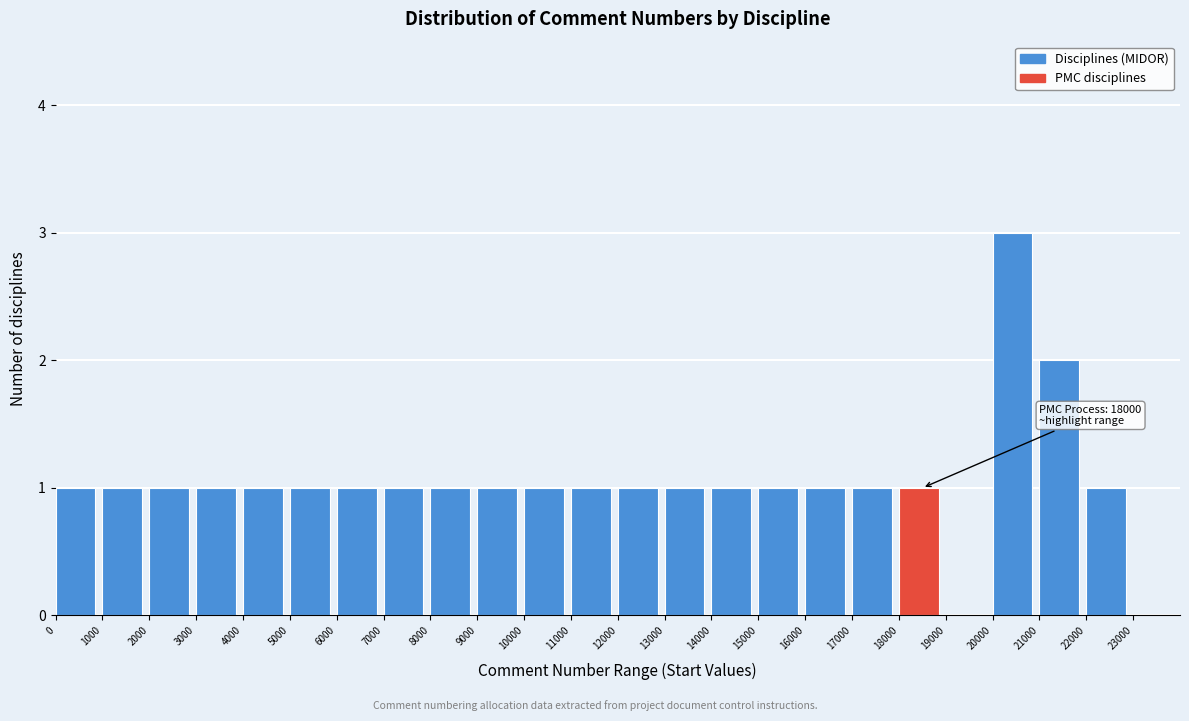

Which range on the x-axis has the tallest bar?

20000 to 21000